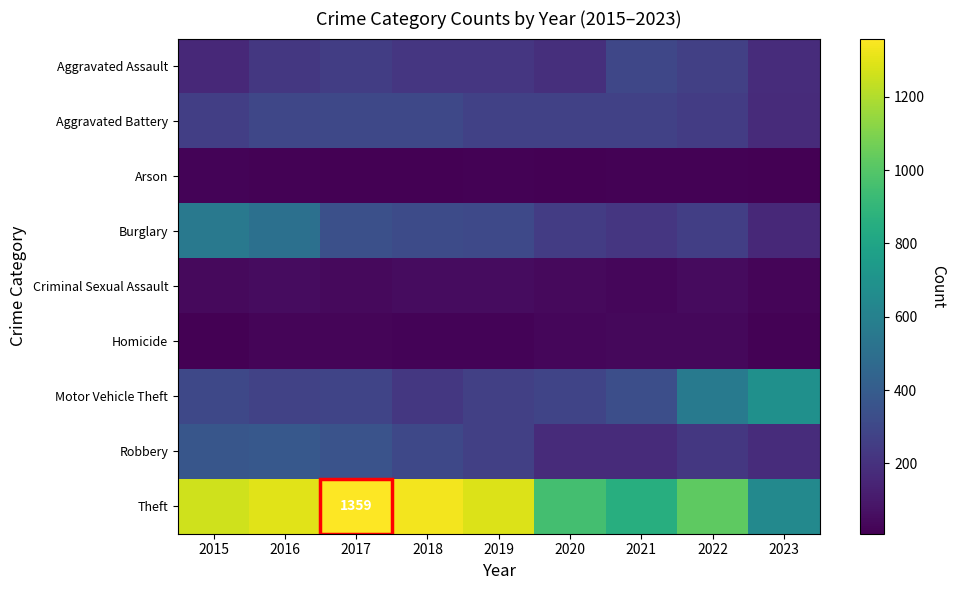

The Aggravated Assault series shows 220 at 2018. True or false?

True